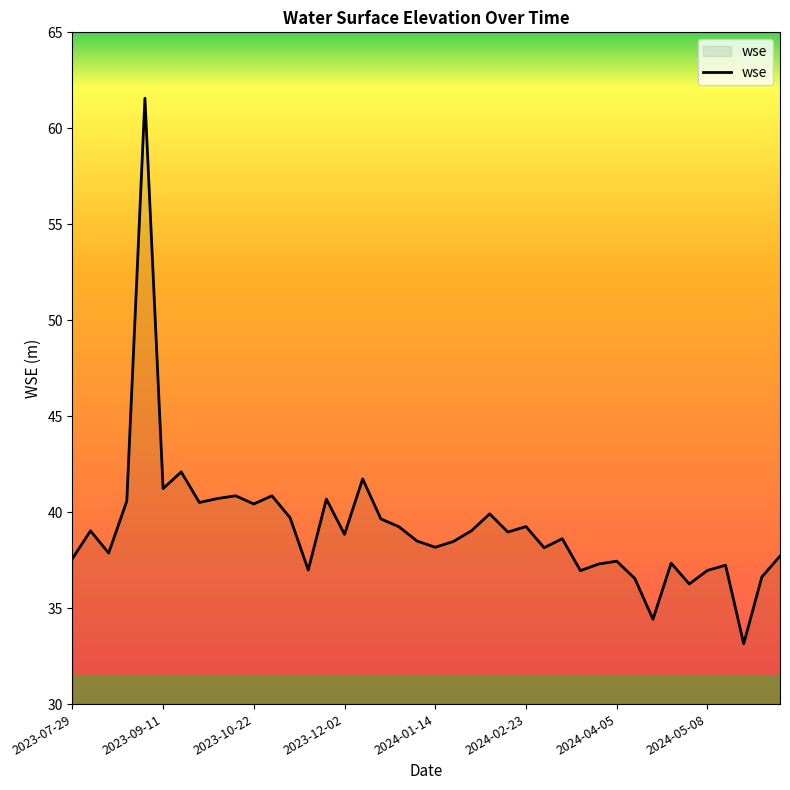

What is the maximum value shown in the chart?

61.6